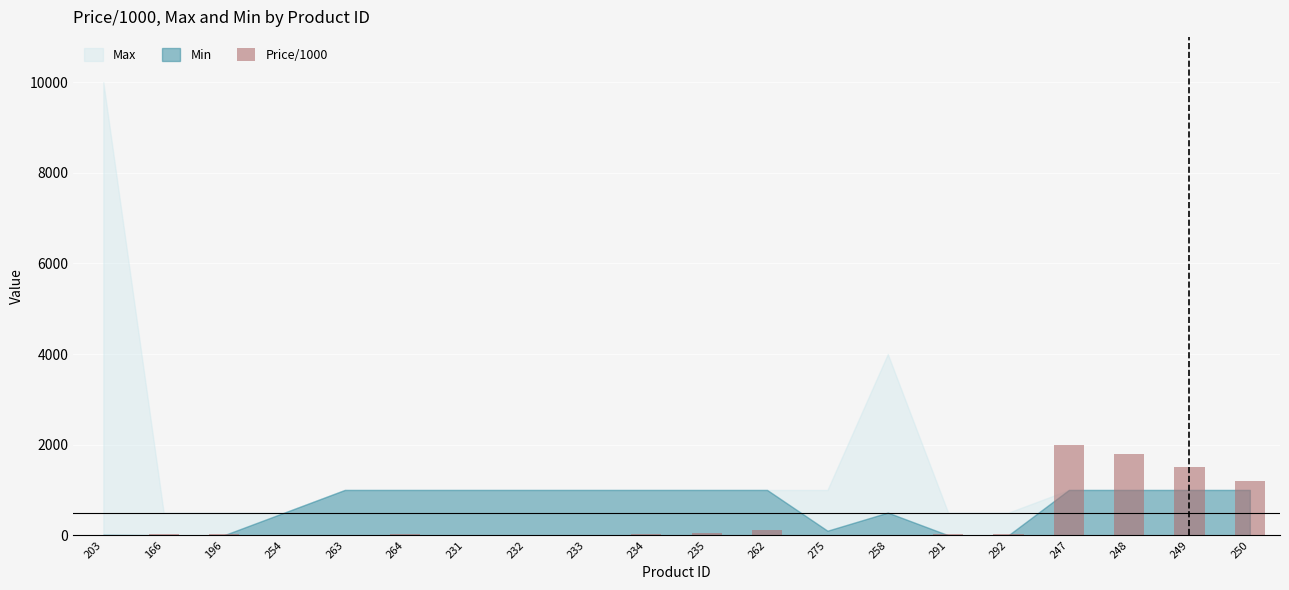

What is the greatest value displayed?

2000.0